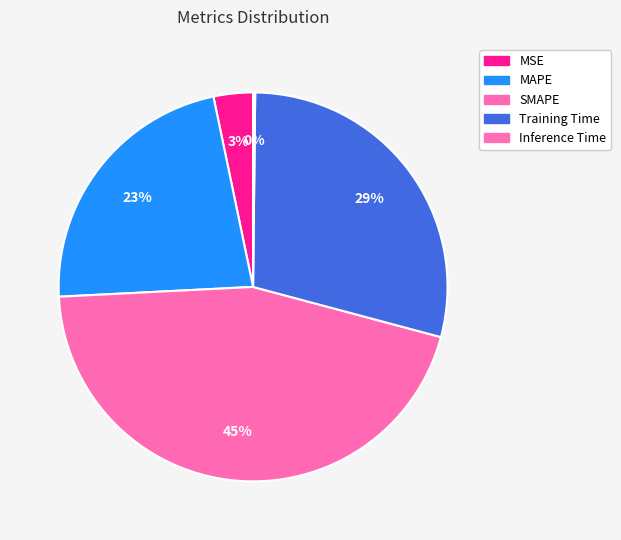

Rank the categories by value from highest to lowest.

SMAPE, Training Time, MAPE, MSE, Inference Time